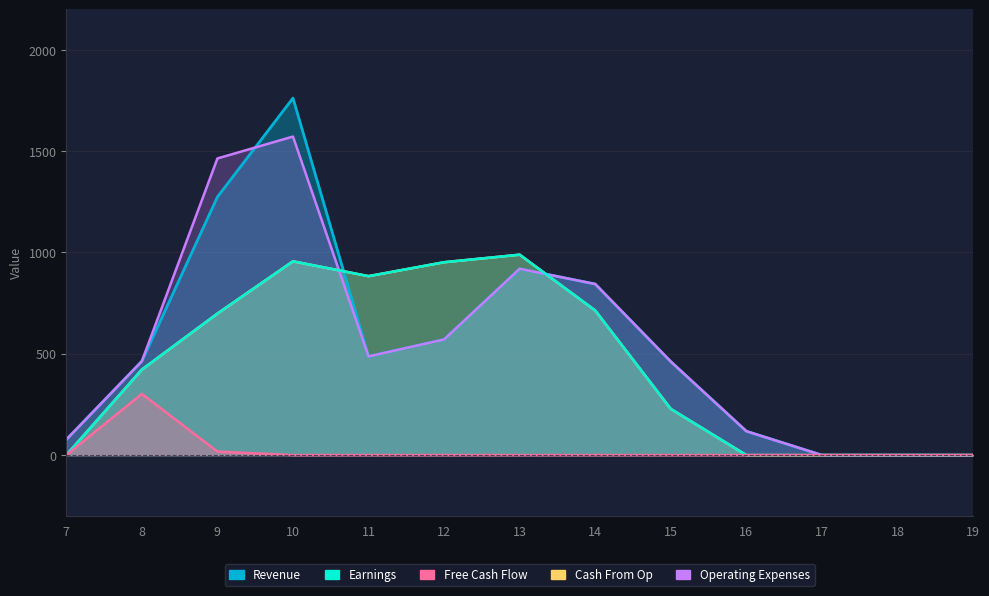

Count the number of categories in the chart.

13